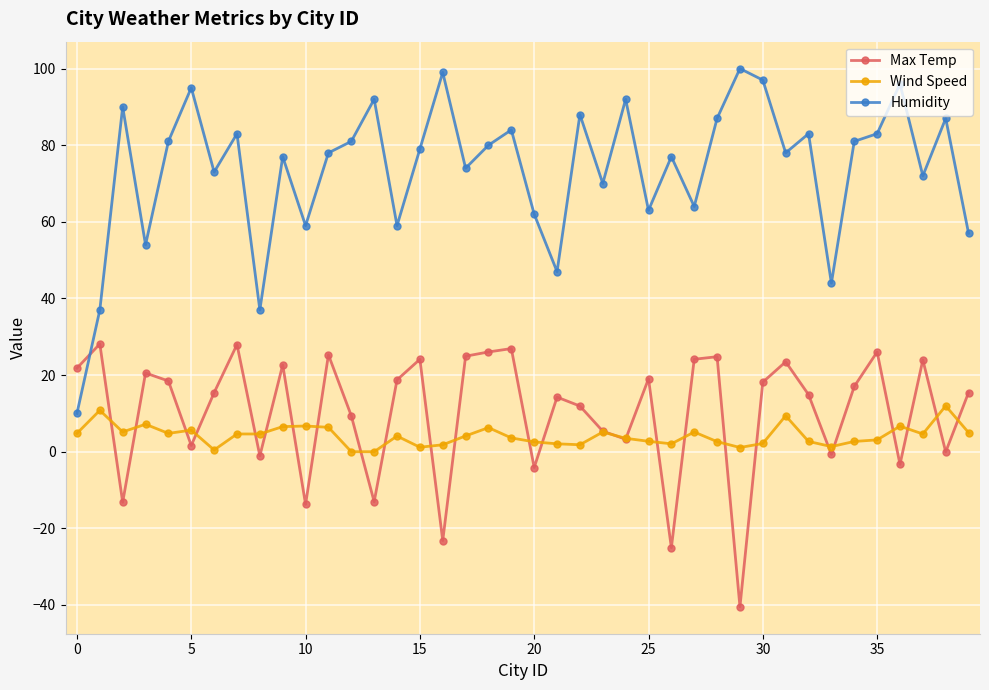

How many series are shown in this chart?

3